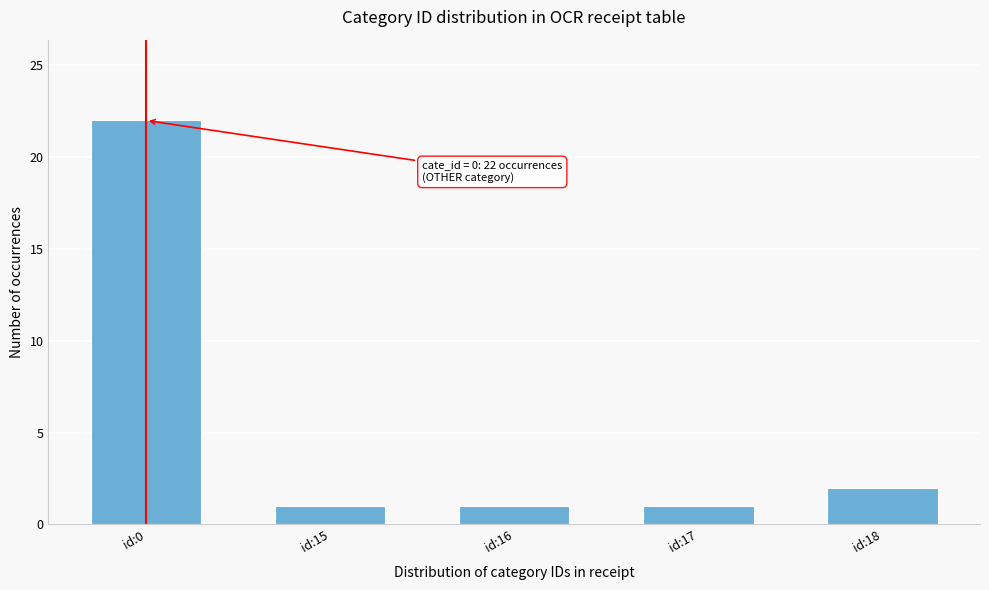

Reading left to right, transcribe all the data shown in this chart.

22	1	1	1	2